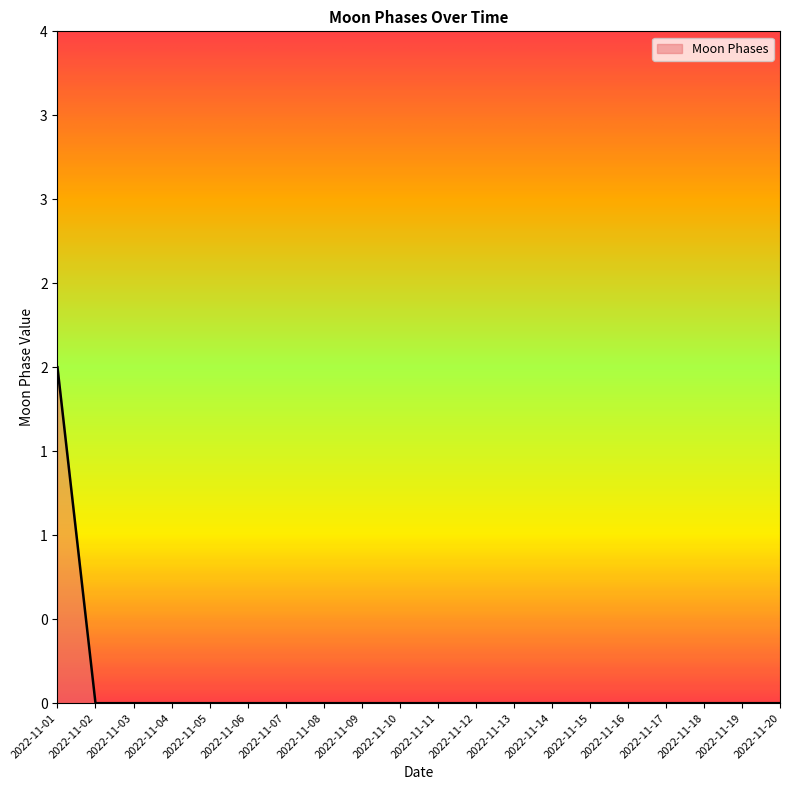

Where is the data nearest to the value 1?

2022-11-01